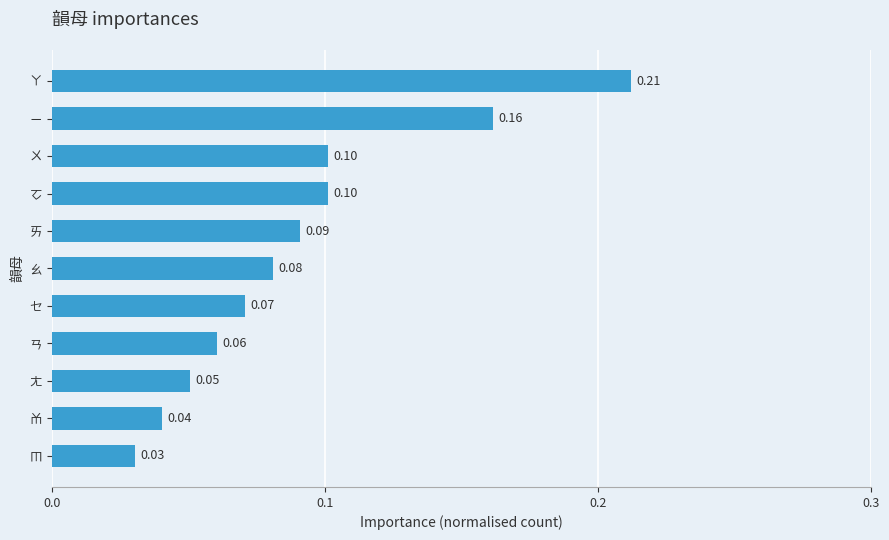

What is the change in value from ㄞ to ㄧ?

+0.1